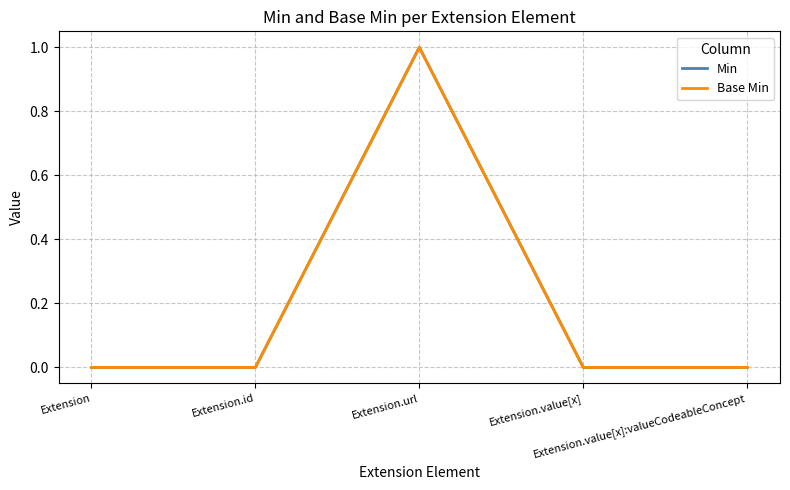

Does the chart have visible grid lines?

Yes